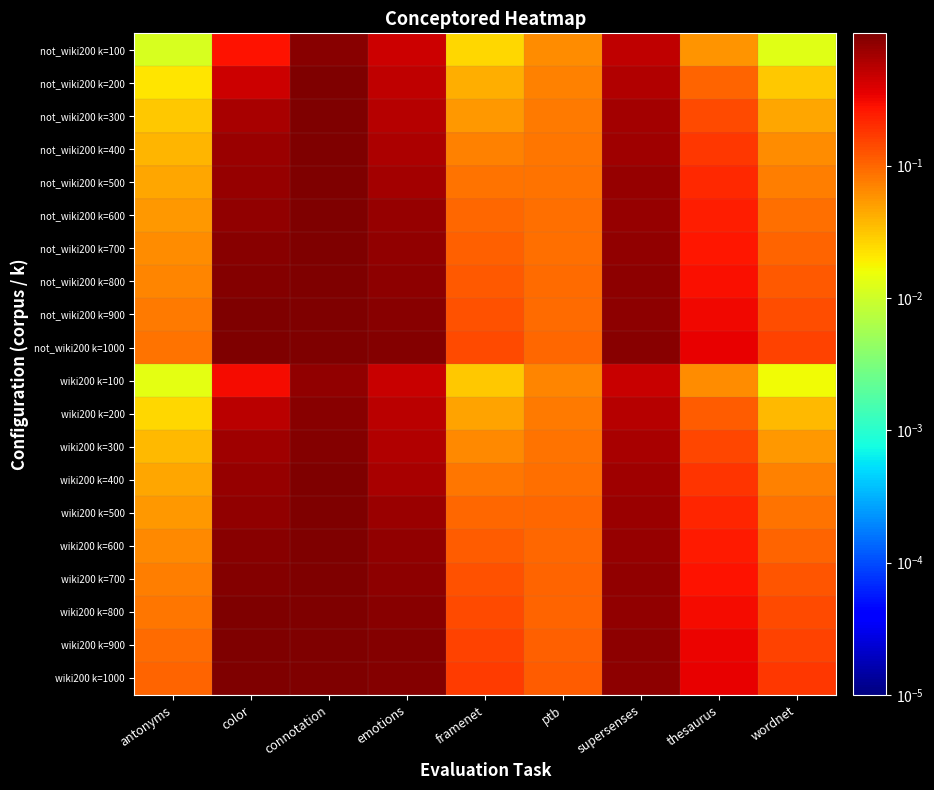

Rank the series by their maximum value, from lowest to highest.

wiki200 k=100, not_wiki200 k=100, wiki200 k=200, wiki200 k=300, wiki200 k=400, not_wiki200 k=200, wiki200 k=500, wiki200 k=600, not_wiki200 k=300, wiki200 k=700, wiki200 k=800, not_wiki200 k=400, wiki200 k=900, not_wiki200 k=500, wiki200 k=1000, not_wiki200 k=600, not_wiki200 k=700, not_wiki200 k=800, not_wiki200 k=900, not_wiki200 k=1000